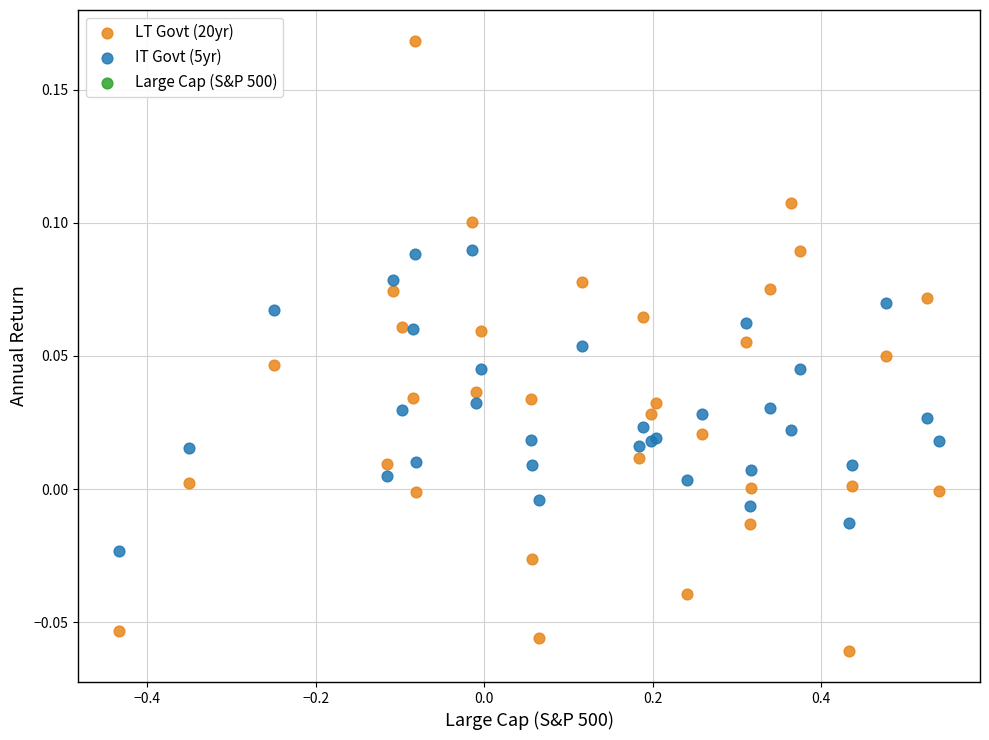

What is the X range (max minus min) for the scatter plot?

1.0